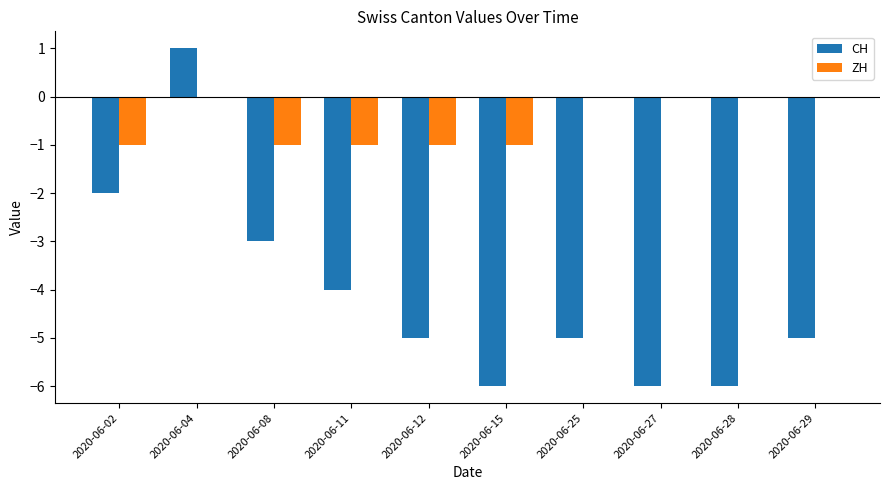

Which series has the widest spread of values?

CH